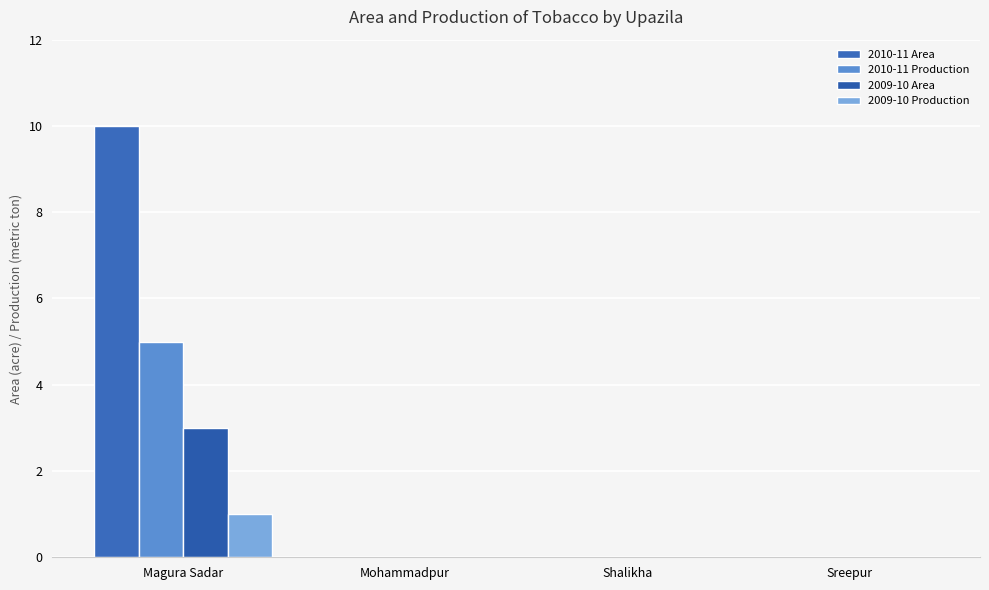

At which category does the chart reach its minimum across all series?

Mohammadpur